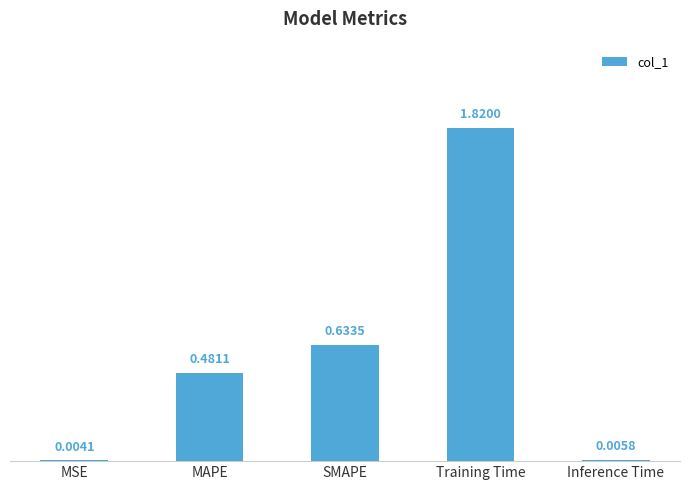

What is the sum of all values?

2.9